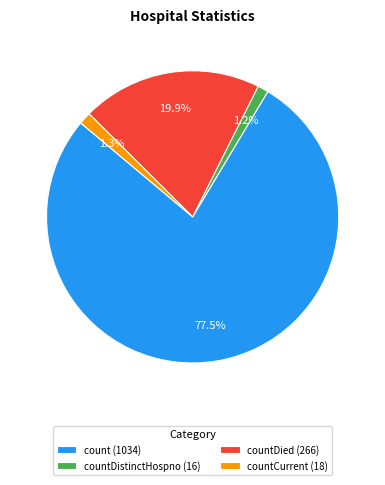

Does any single category account for the majority?

Yes